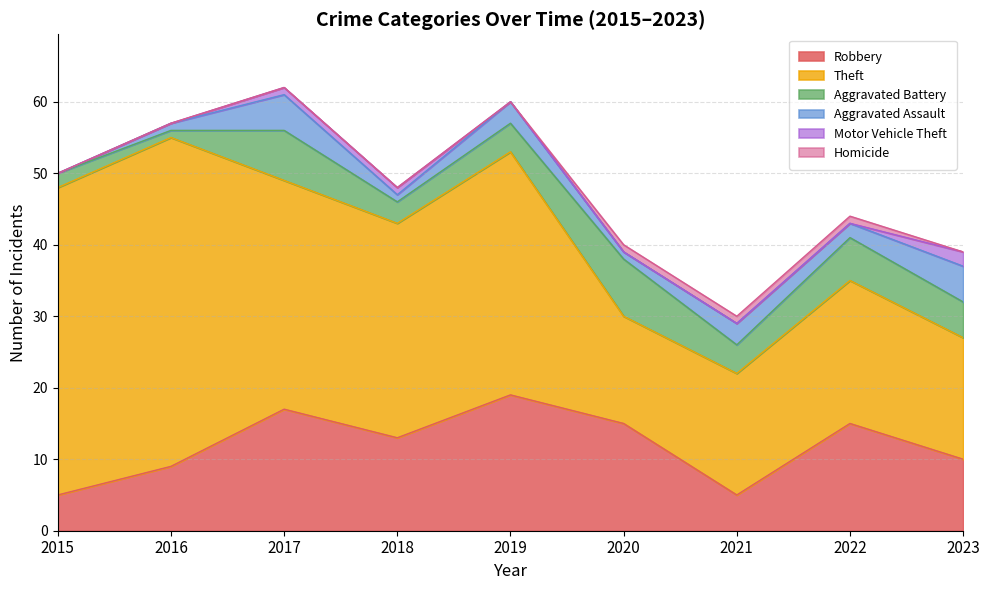

Reading left to right, extract all data points from this chart.

Robbery: 5	9	17	13	19	15	5	15	10
Theft: 43	46	32	30	34	15	17	20	17
Aggravated Battery: 2	1	7	3	4	8	4	6	5
Aggravated Assault: 0	1	5	1	3	1	3	2	5
Motor Vehicle Theft: 0	0	1	1	0	0	0	0	2
Homicide: 0	0	0	0	0	1	1	1	0